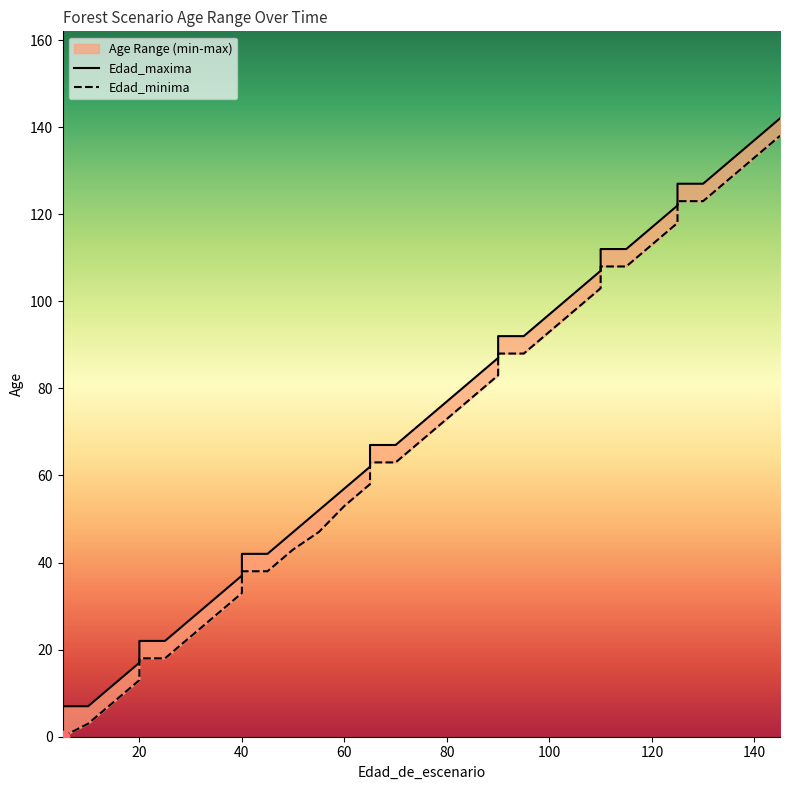

Which series has the largest total across all categories?

Edad_maxima